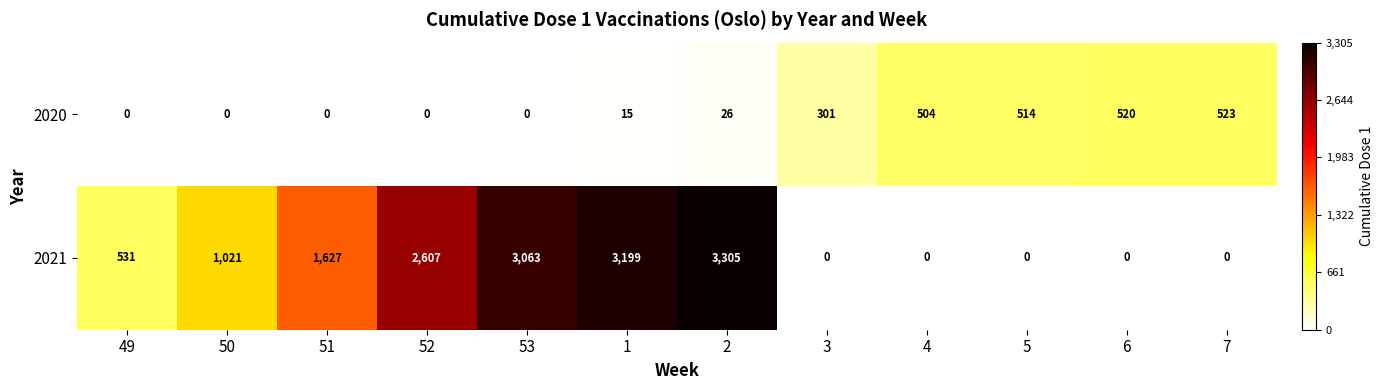

The 2021 series shows 1056 at 3. True or false?

False